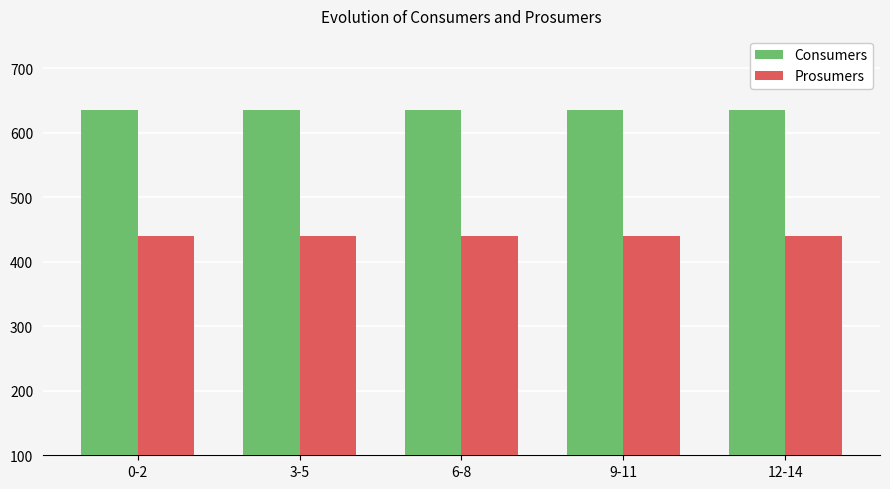

The Prosumers series shows 235 at 9-11. True or false?

False